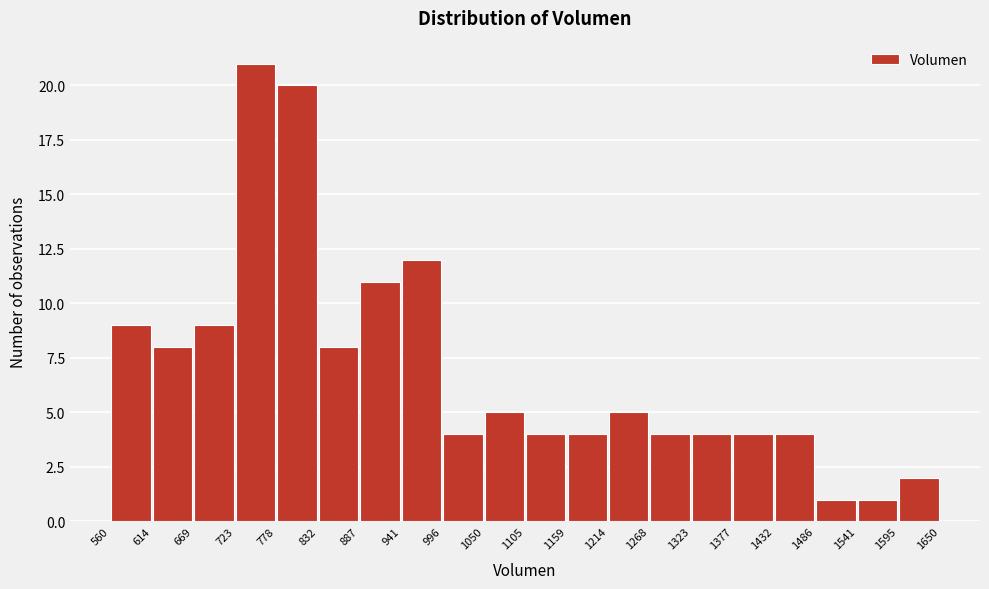

Reading left to right, list every bar in this chart as the range it spans on the x-axis followed by its height. The values are not printed on the chart, so give them approximately, as read against the axis.

560 to 614: 9
614 to 669: 8
669 to 723: 9
723 to 778: 21
778 to 832: 20
832 to 887: 8
887 to 941: 11
941 to 996: 12
996 to 1050: 4
1050 to 1105: 5
1105 to 1159: 4
1159 to 1214: 4
1214 to 1268: 5
1268 to 1323: 4
1323 to 1377: 4
1377 to 1432: 4
1432 to 1486: 4
1486 to 1541: 1
1541 to 1595: 1
1595 to 1650: 2